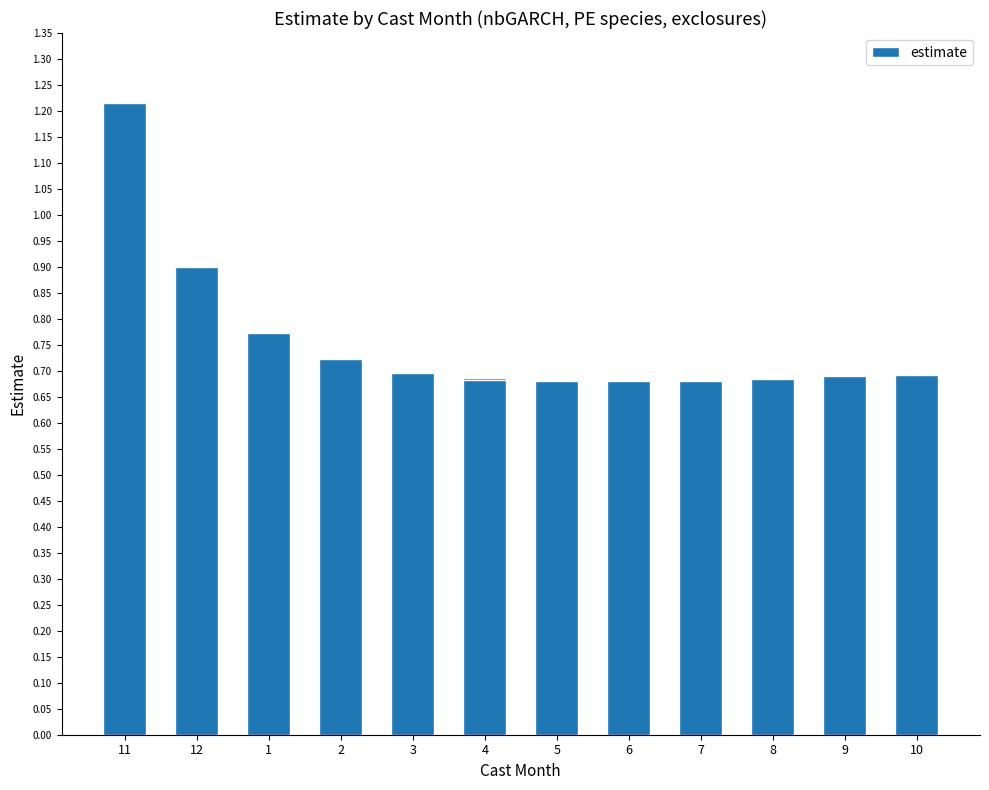

At which category does the chart reach its peak across all series?

11